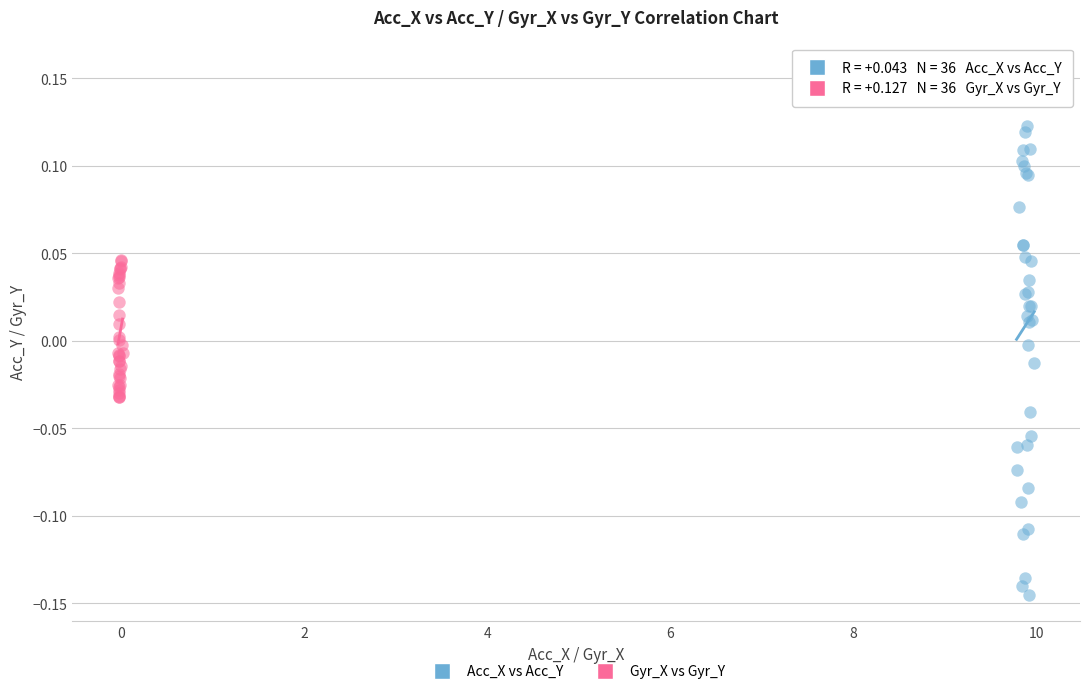

Which series has the widest spread of Y values?

Acc_X vs Acc_Y